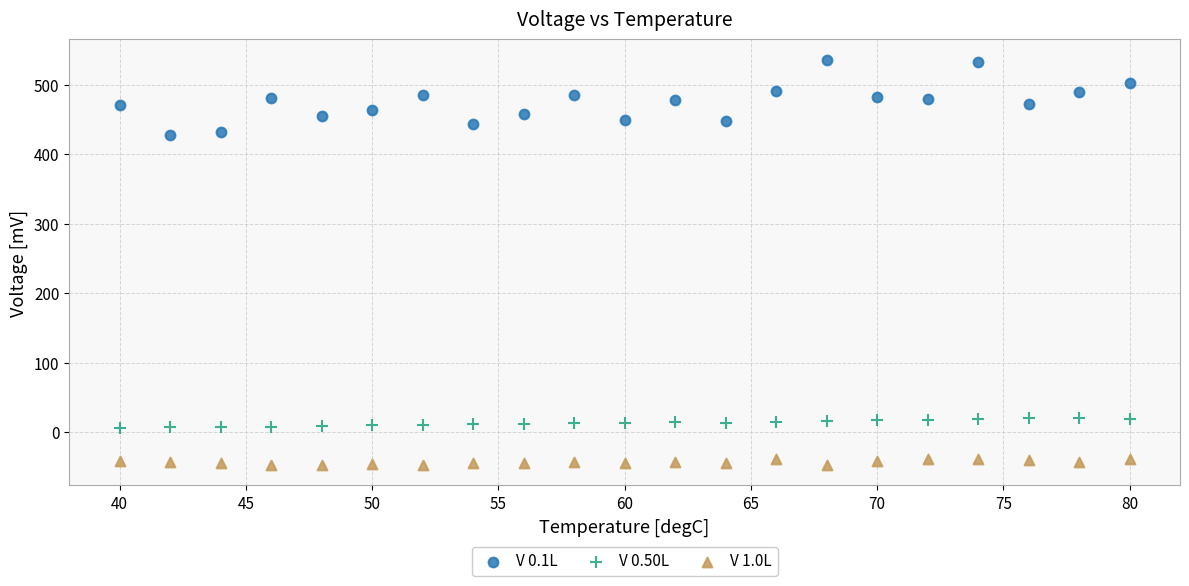

Across all data points, what is the range of Y values (max minus min)?

583.2